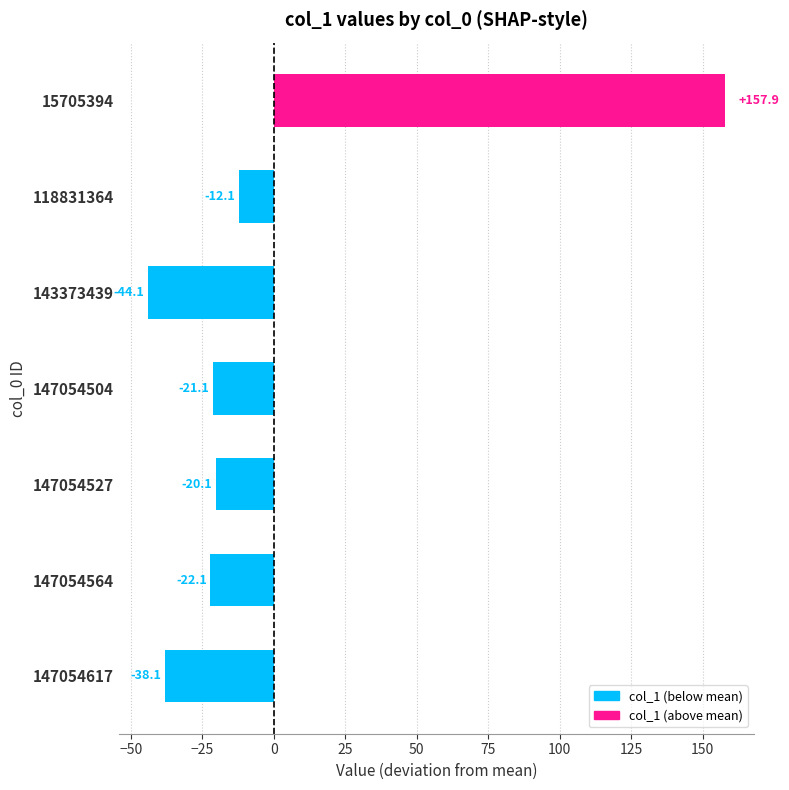

Where is the data nearest to the value 56?

118831364